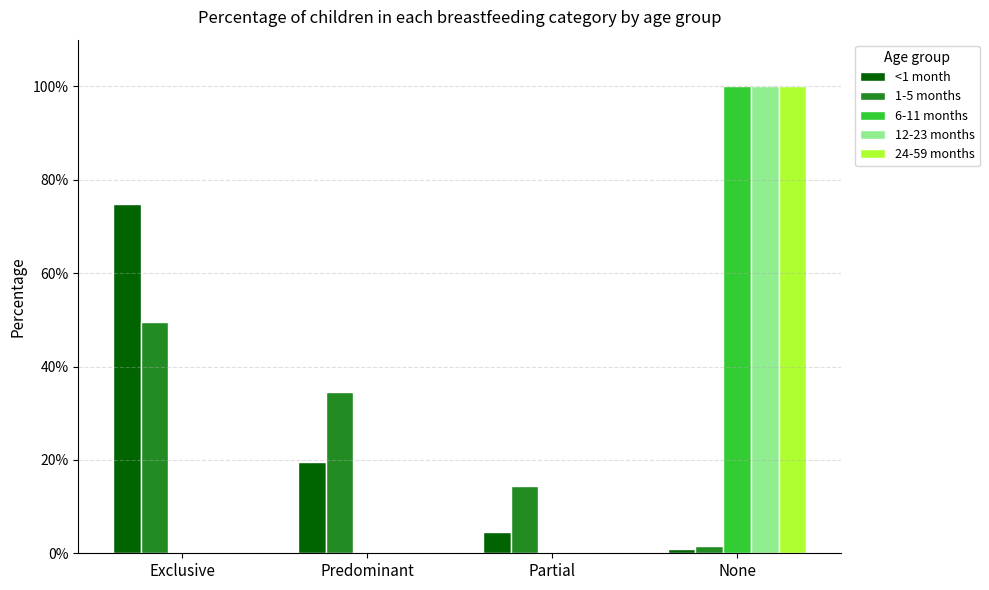

Which label corresponds to the largest value in the chart?

None